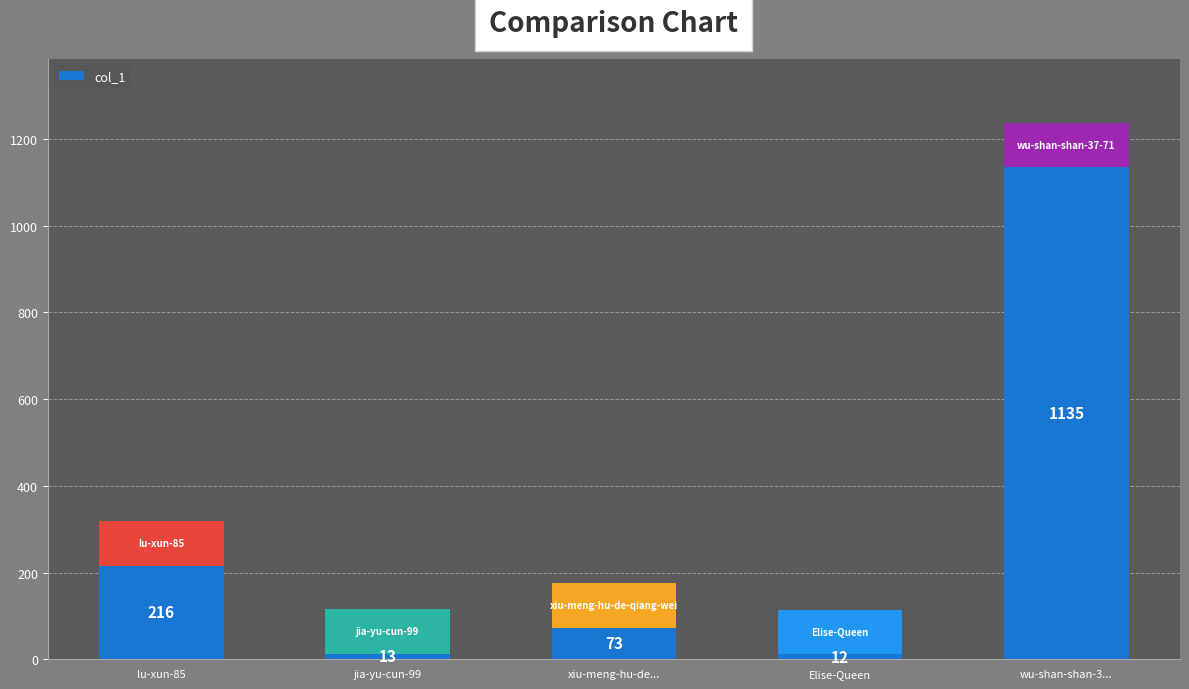

How many data points are less than 73?

2